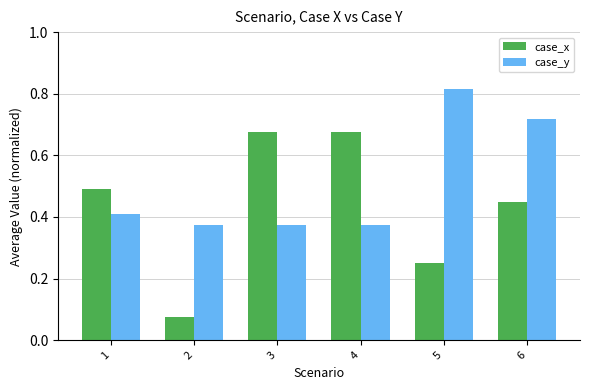

Is it true that case_y equals 0.5 at 5?

False